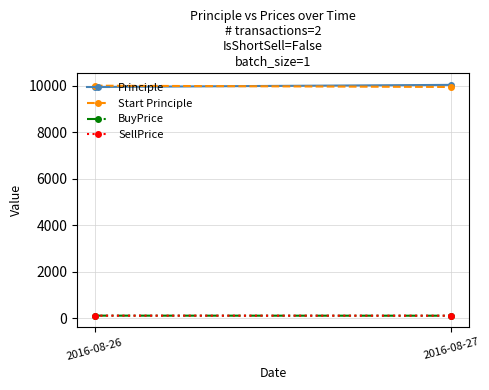

At how many categories does at least one series exceed 4036?

2